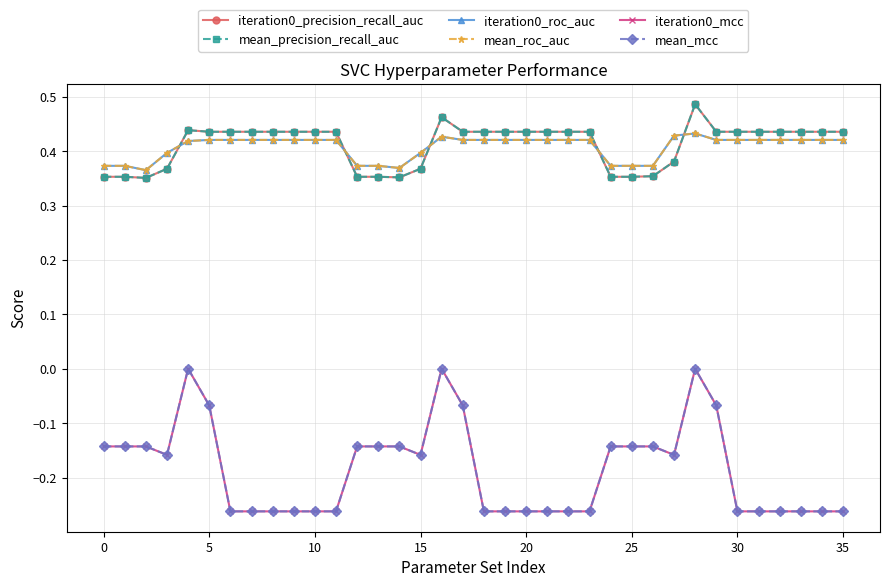

Is this an area chart (filled region under the line)?

No